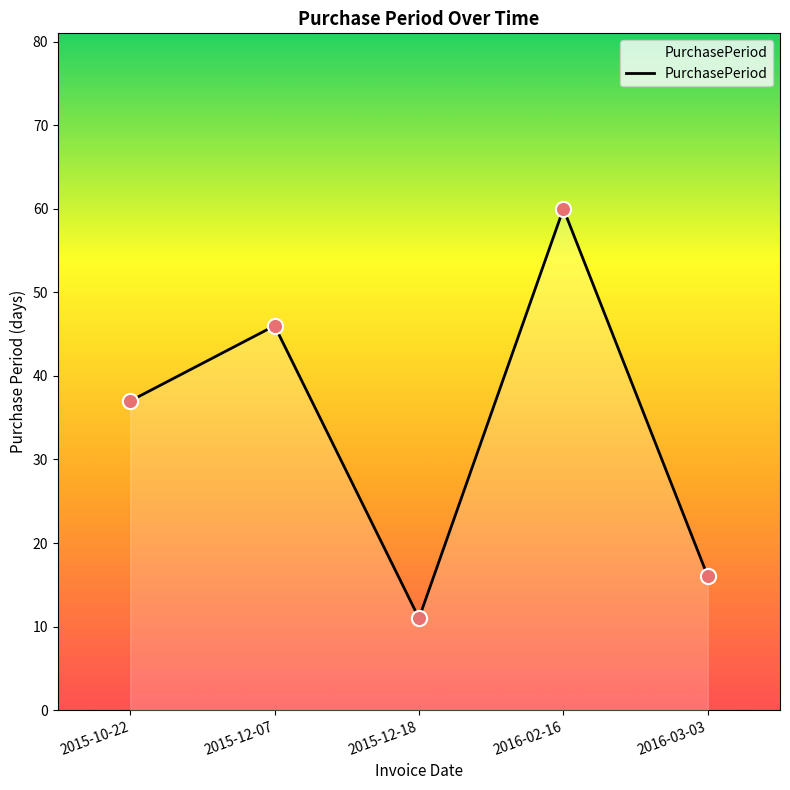

Approximately how many times larger is the value at 2016-03-03 compared to 2015-12-18?

1.5